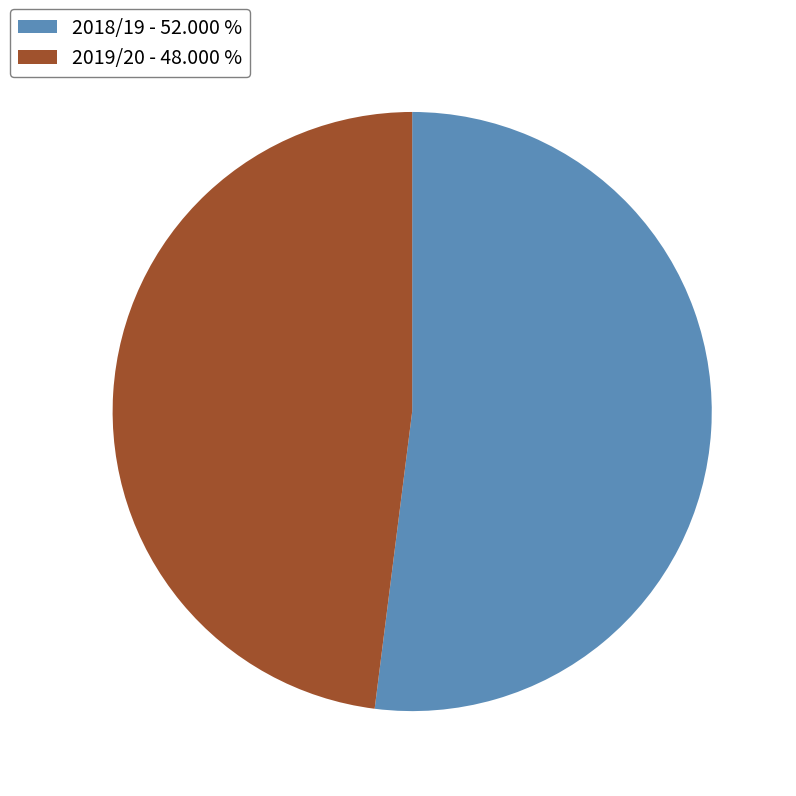

Which category has the biggest portion of the pie?

2018/19